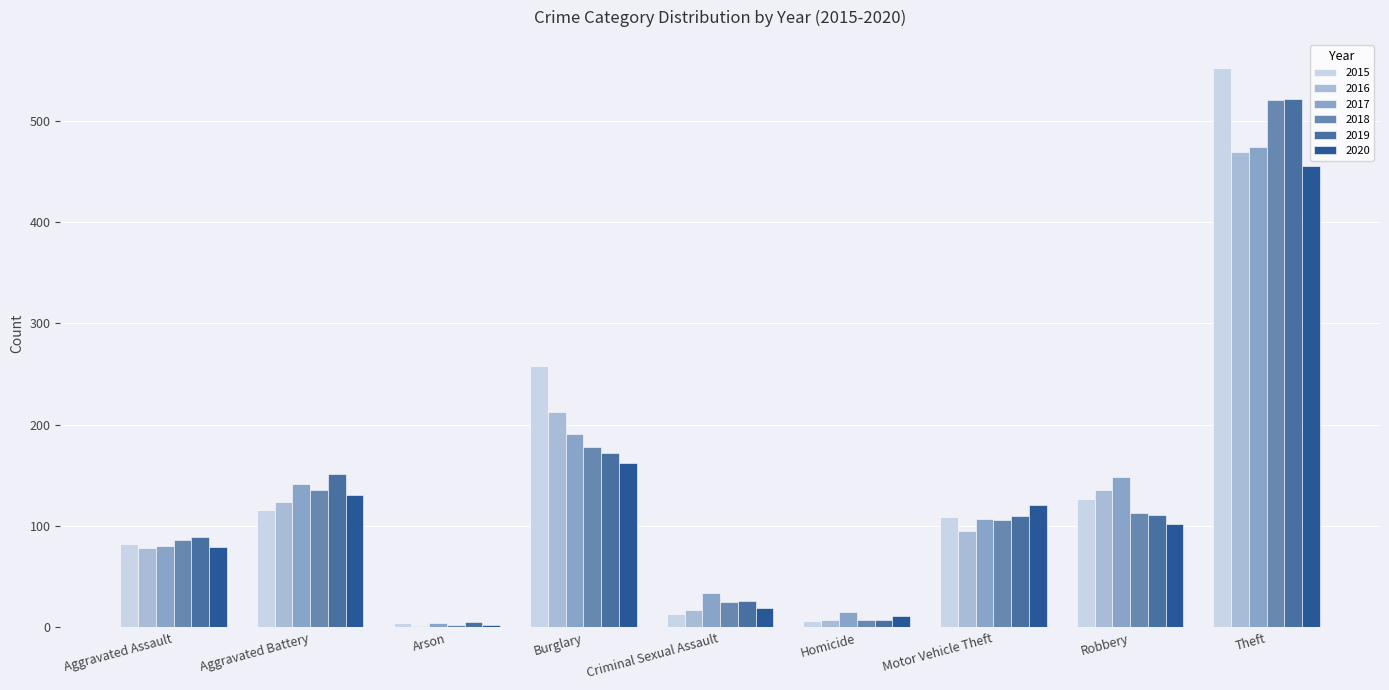

What are all the series names shown in the legend?

2015, 2016, 2017, 2018, 2019, 2020